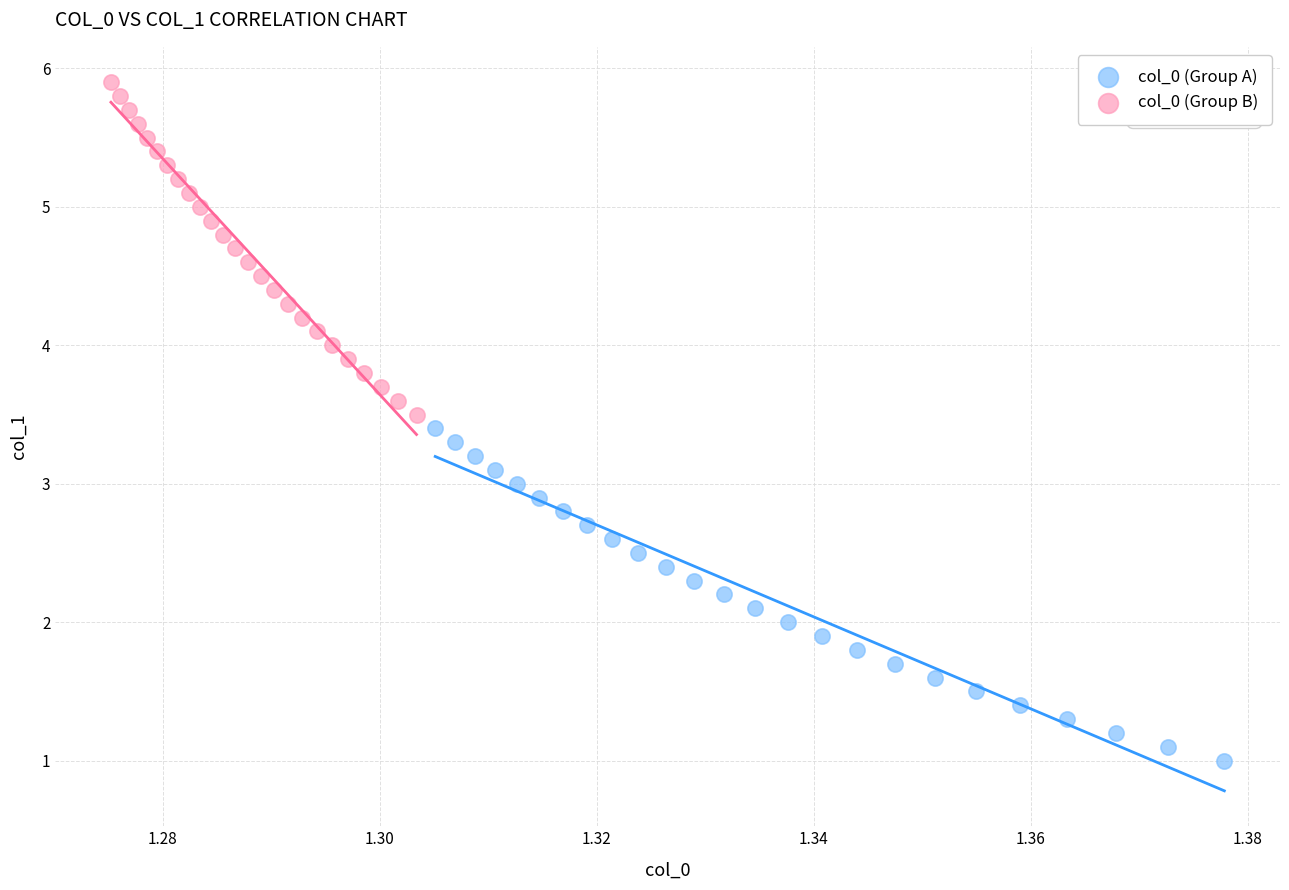

Which series reaches the maximum Y coordinate?

col_0 (Group B)